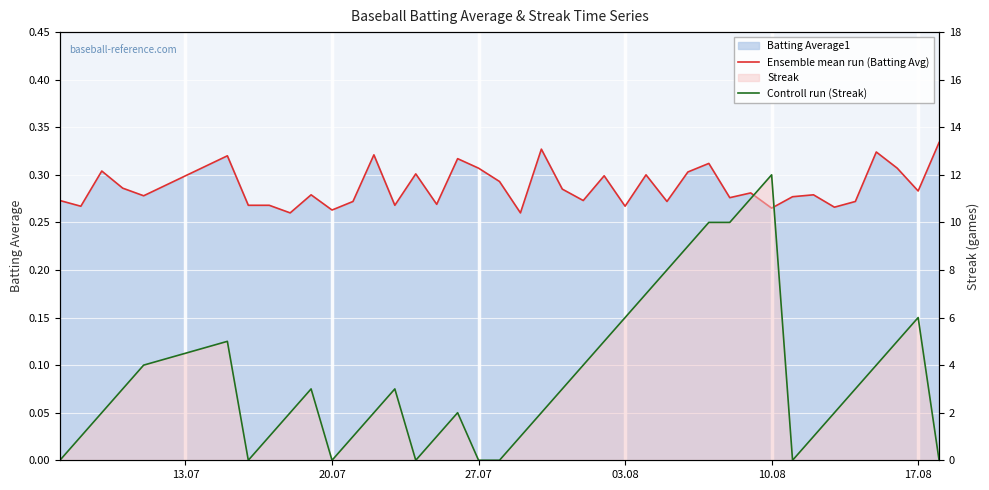

In Controll run (Streak), how many points are higher than both neighbors (excluding endpoints)?

6